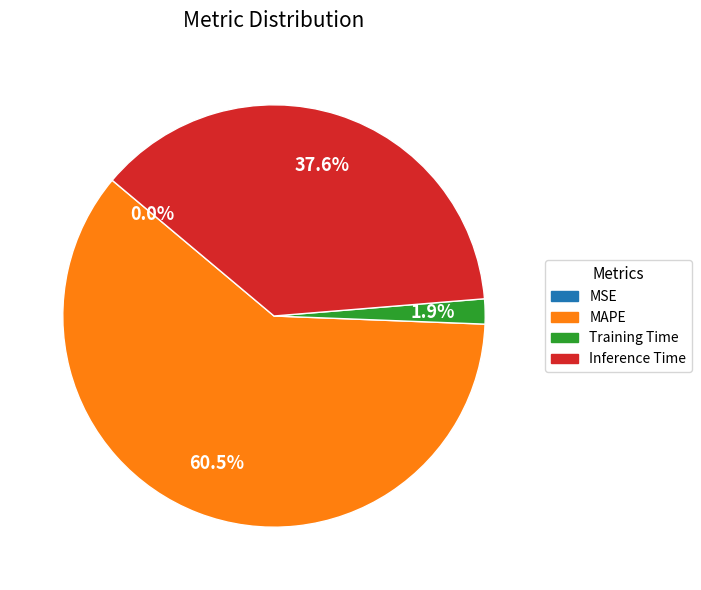

What is the largest slice in the pie chart?

MAPE